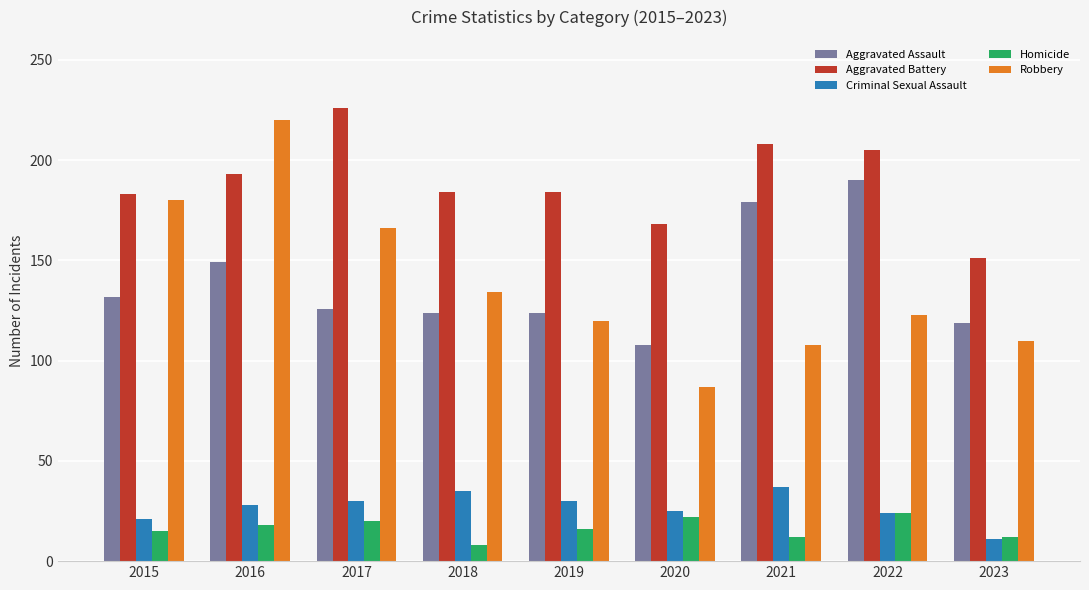

The value of Robbery at 2023 is 110. True or false?

True